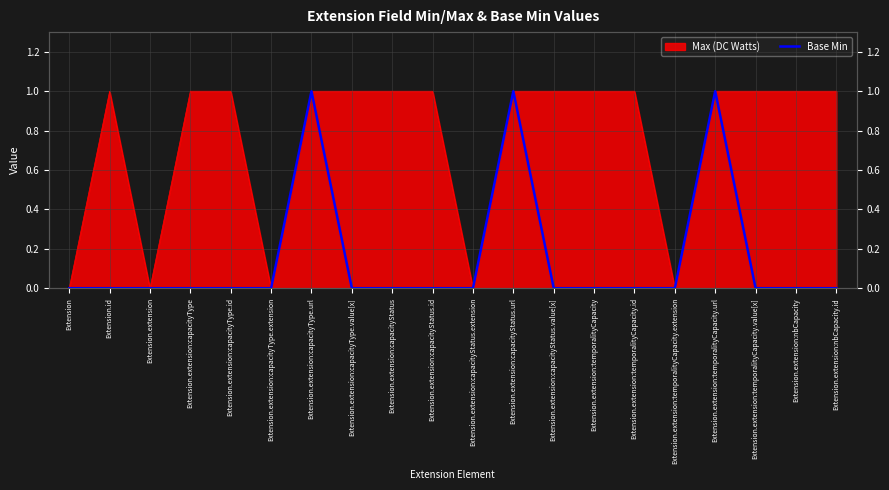

What is the greatest value displayed?

1